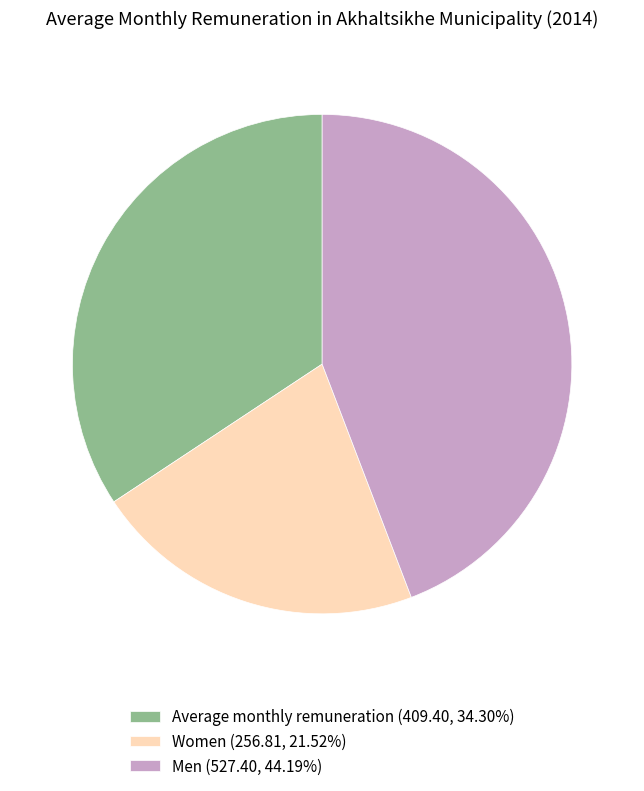

What is the ratio of the value at Men to the value at Average monthly remuneration?

1.3